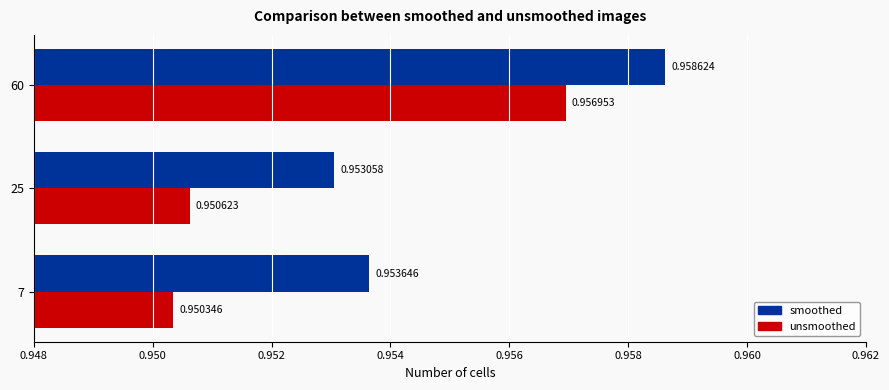

At how many categories does at least one series exceed 0?

3